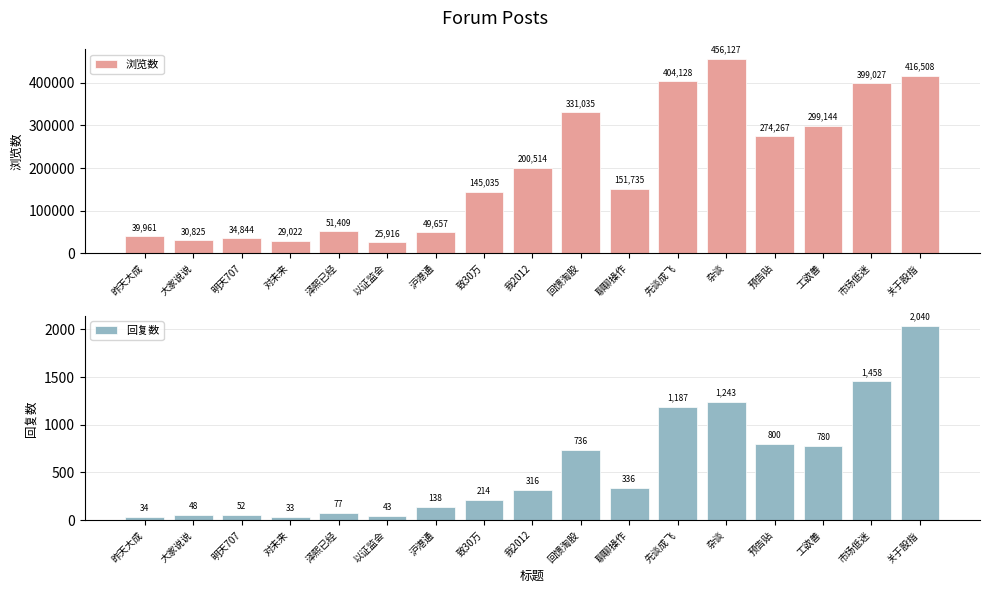

List the labels in order of 浏览数 value, largest first.

杂谈, 关于股指, 先谈成飞, 市场低迷, 回馈淘股, 工欲善, 预告贴, 我2012, 聊聊操作, 致30万, 泽熙已经, 沪港通, 昨天大成, 明天707, 大家说说, 对未来, 以证监会